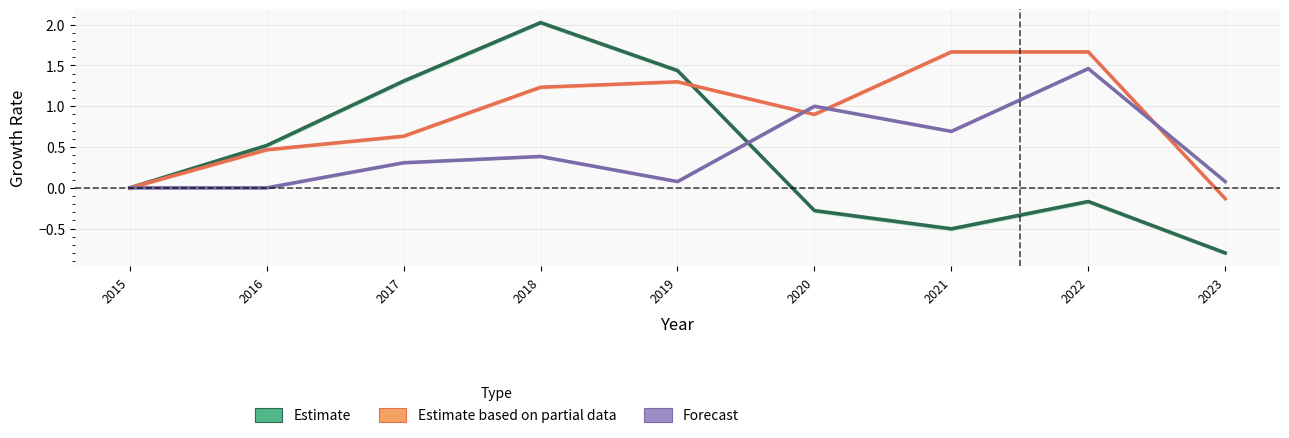

List the labels in order of Forecast value, largest first.

2022, 2020, 2021, 2018, 2017, 2019, 2023, 2015, 2016